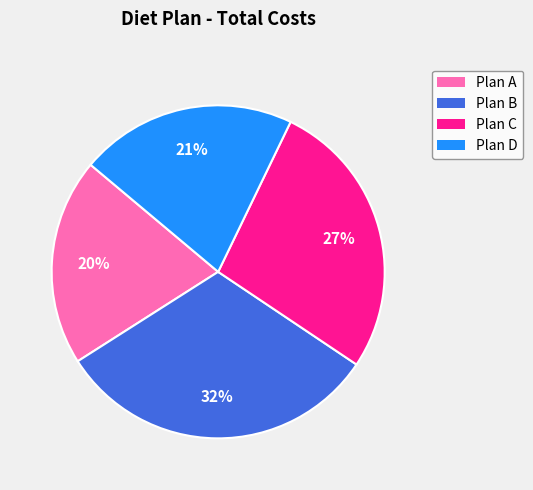

Does Plan A represent more than half of the total?

No